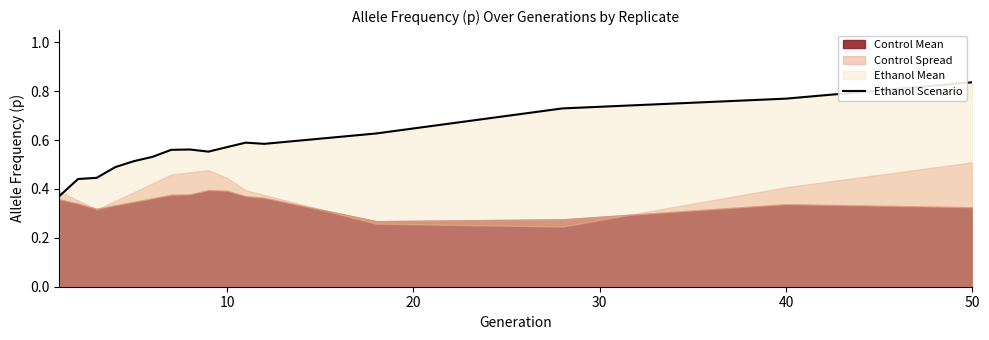

At which label does Ethanol Scenario reach its peak?

50